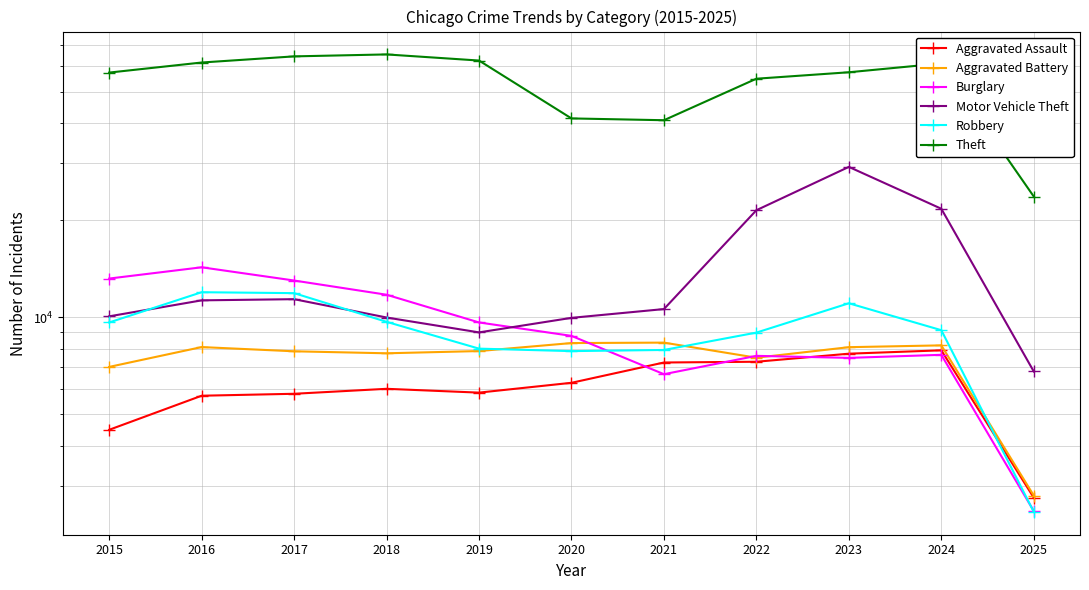

Rank the series by their maximum value, from highest to lowest.

Theft, Motor Vehicle Theft, Burglary, Robbery, Aggravated Battery, Aggravated Assault